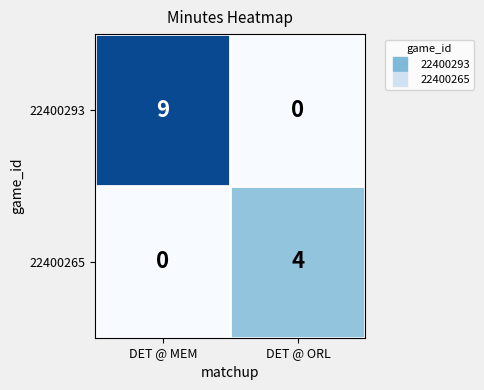

Which series changed the most between DET @ MEM and DET @ ORL?

22400293